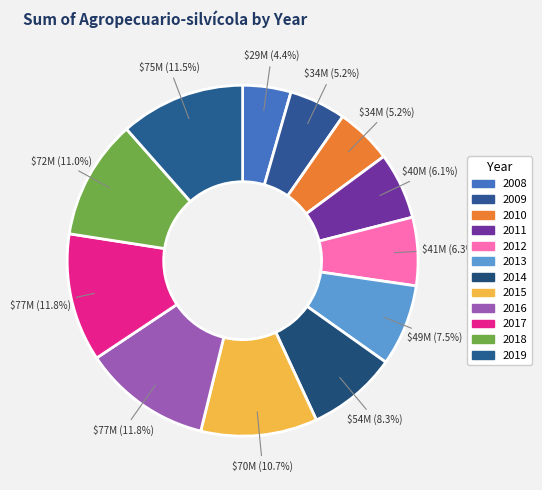

Count the number of slices in the pie.

12